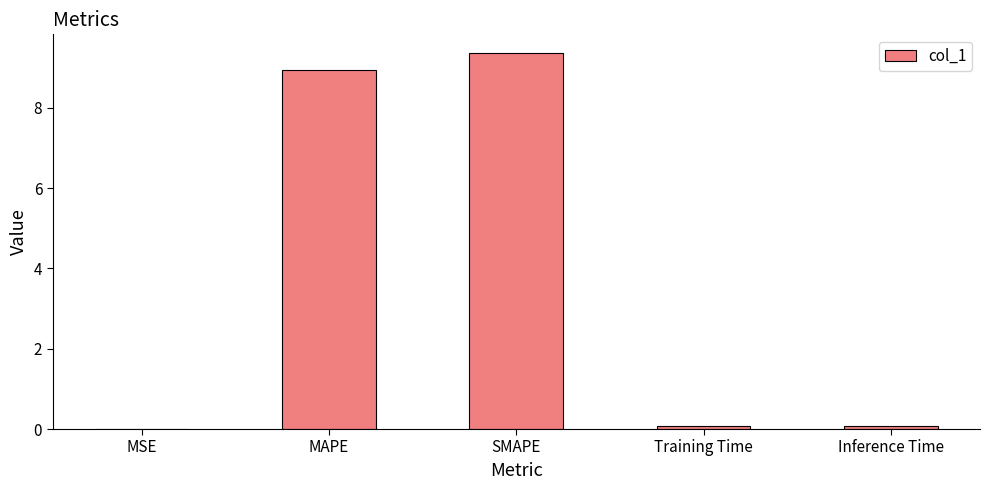

Is it true that the value at SMAPE is 13.6?

False